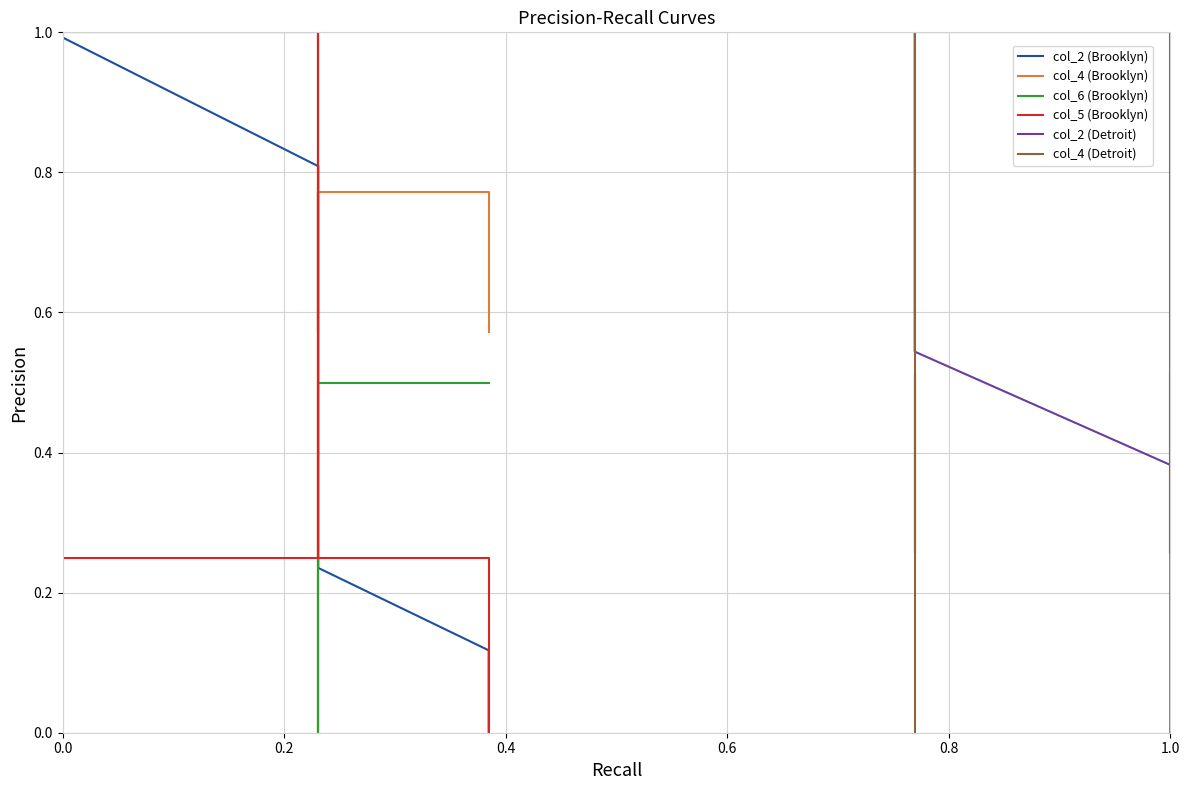

What is the average value of the col_4 (Brooklyn) series?

0.5